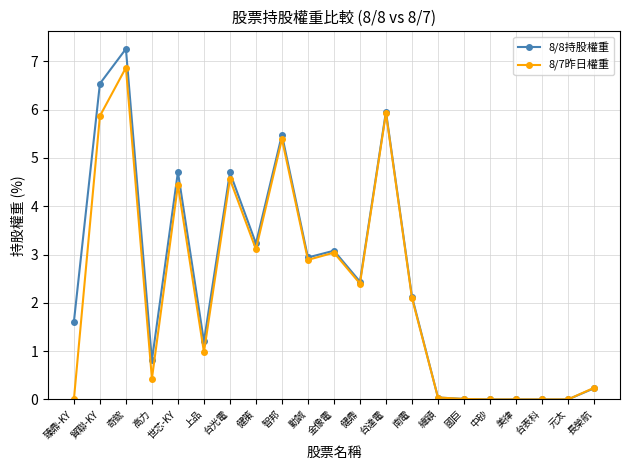

What is the maximum value shown in the chart?

7.3